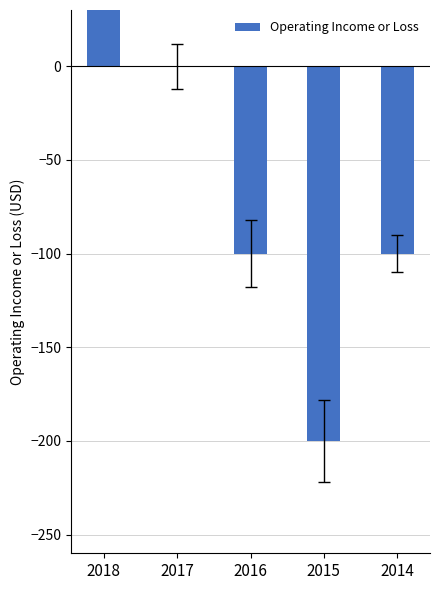

The chart shows a value of -200 at 2015. True or false?

True